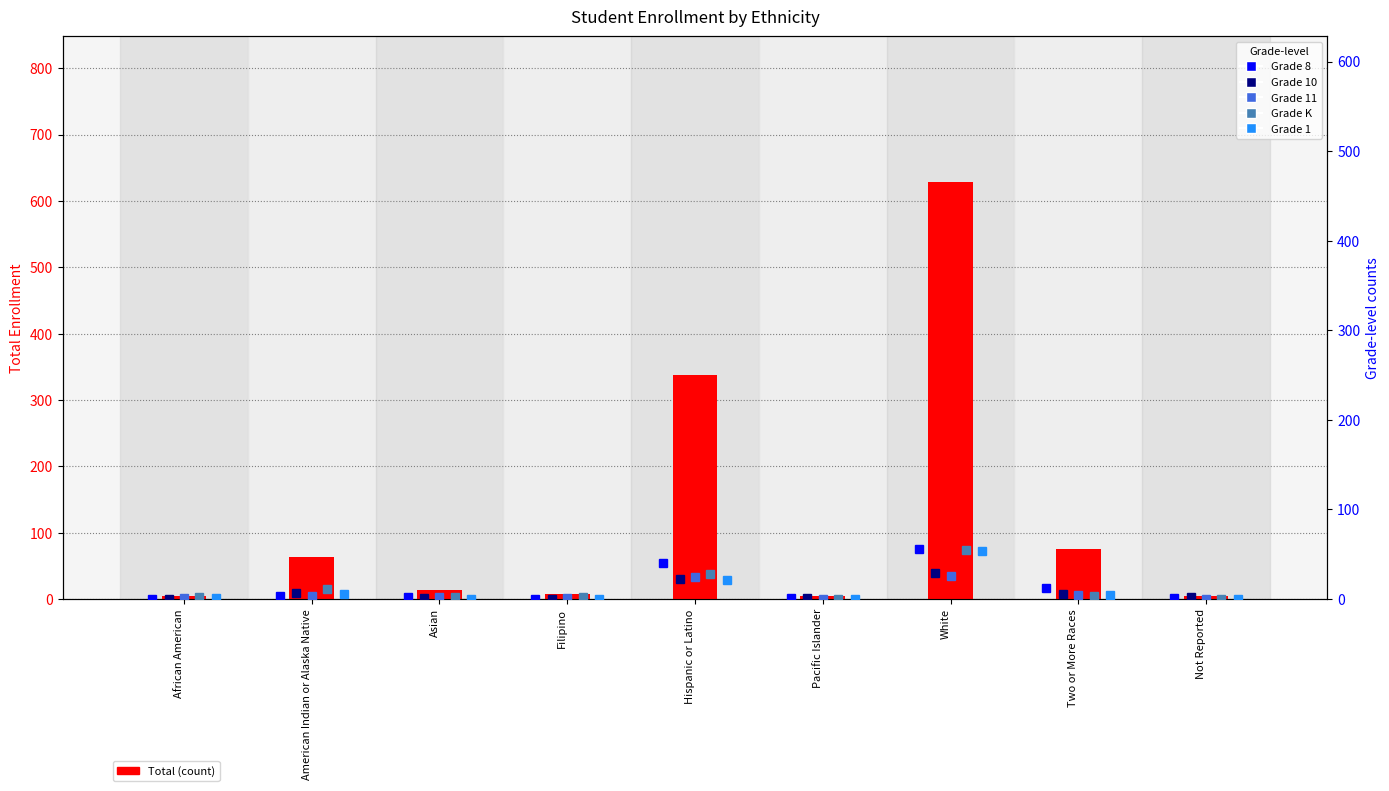

Between Filipino and White, which series saw the biggest shift?

Total